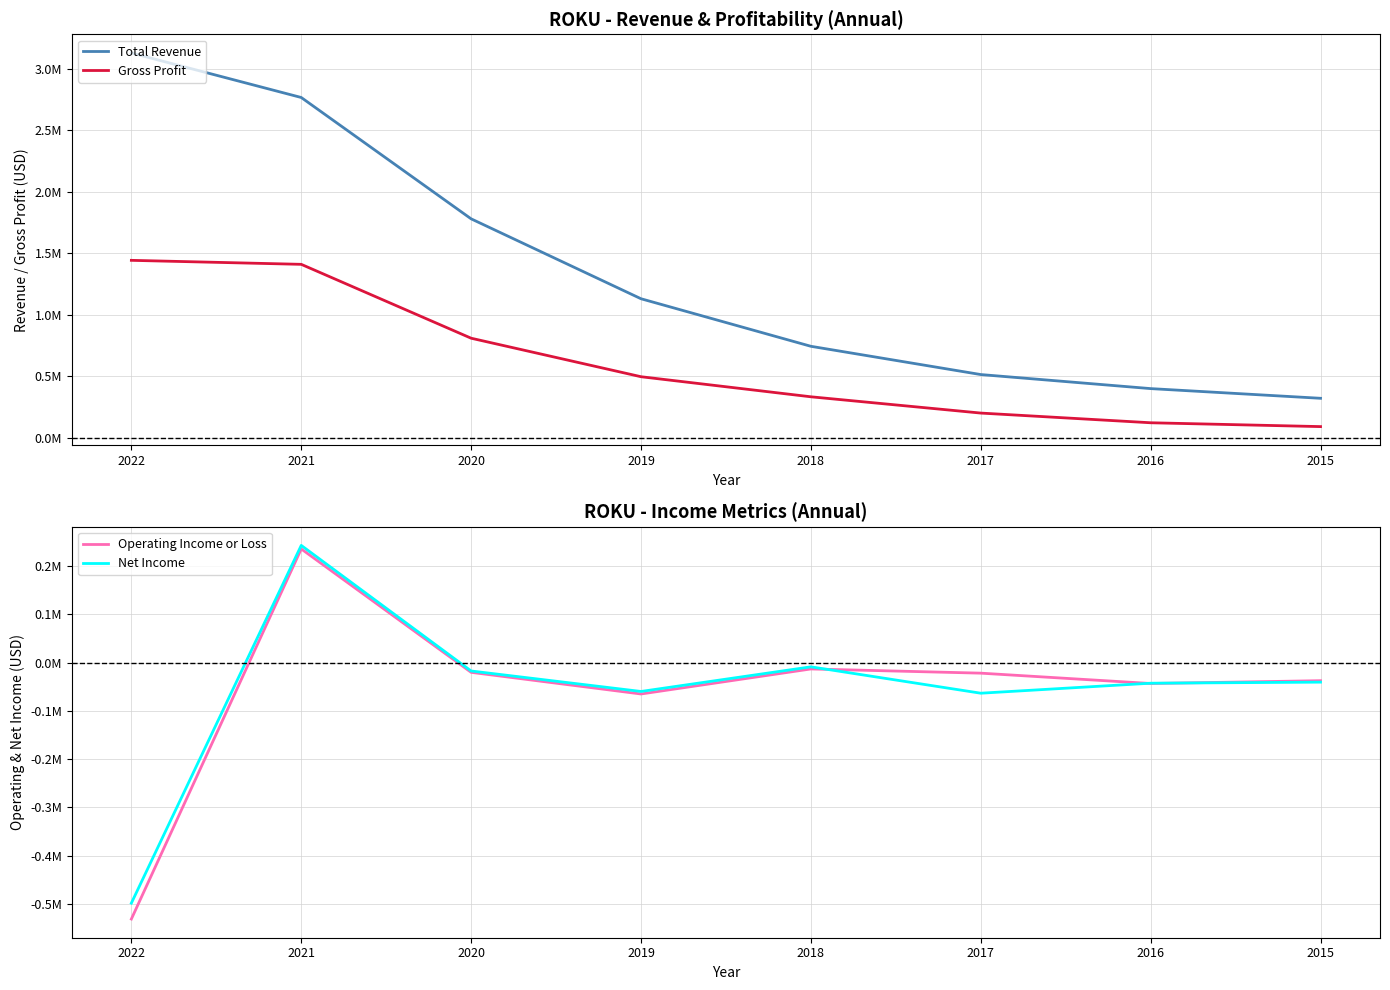

Reading left to right, list all the values displayed in this chart.

Total Revenue: 3126500	2764600	1778400	1128900	742500	512800	398600	319900
Gross Profit: 1441100	1408600	808200	495200	332100	199800	121000	89800
Operating Income or Loss: -530900	235100	-20300	-65100	-13300	-22000	-43400	-37600
Net Income: -498000	242400	-17500	-59900	-8900	-63500	-42800	-40600